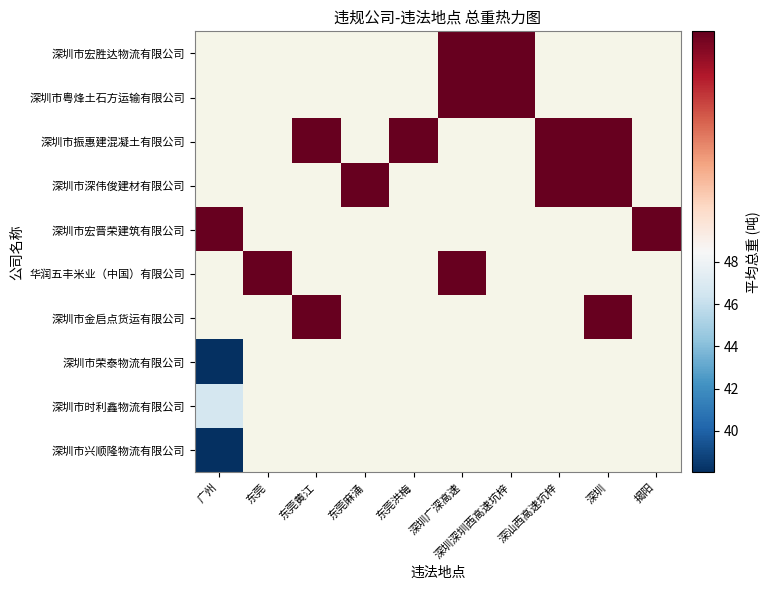

At which label does 深圳市粤烽土石方运输有限公司 reach its minimum?

广州